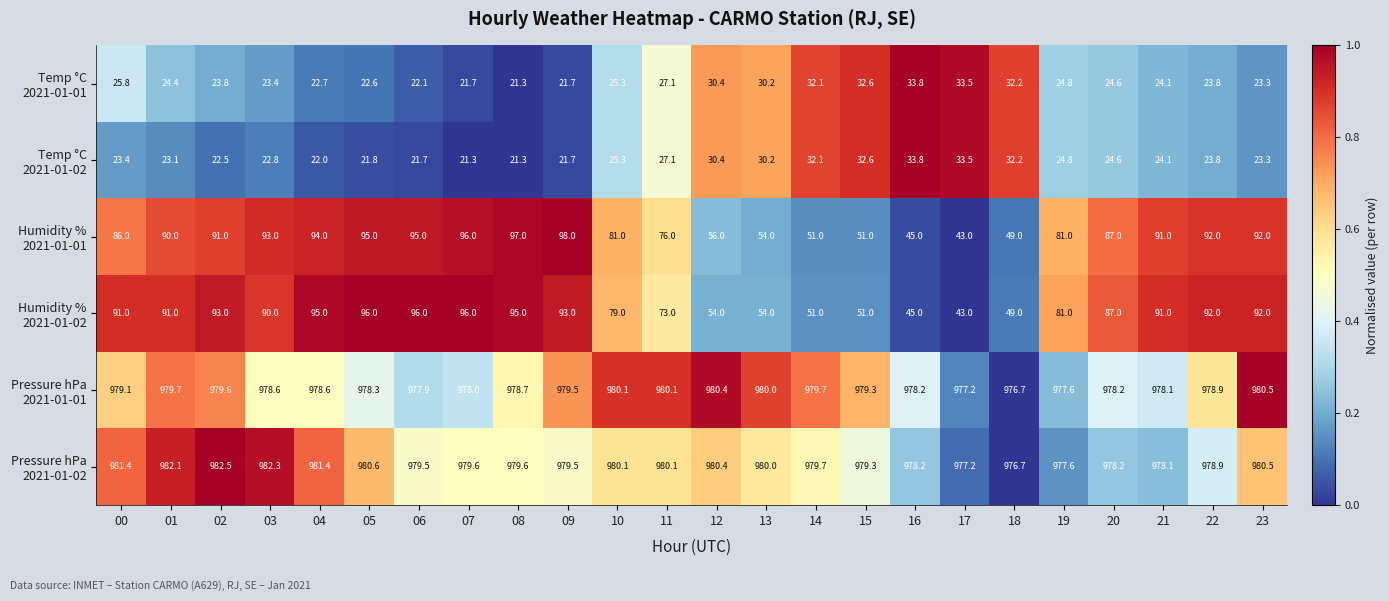

What is the greatest value displayed?

982.5